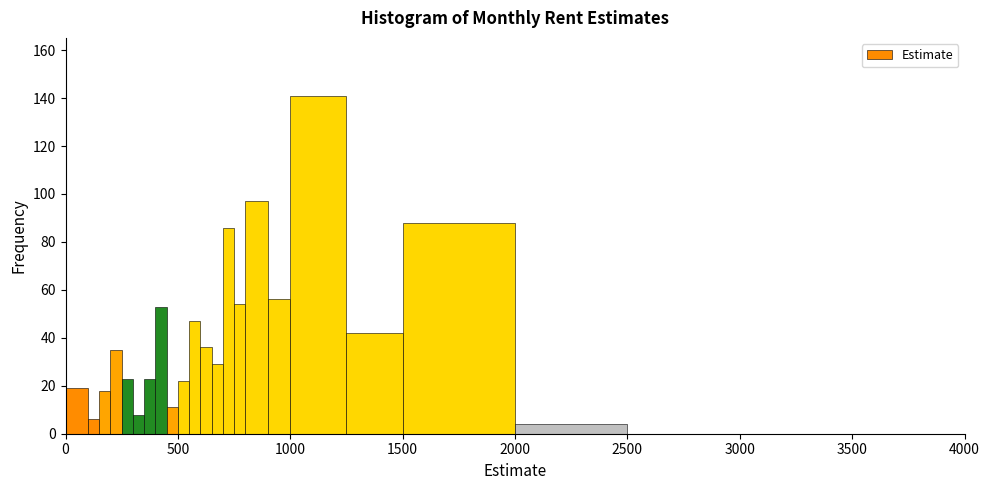

Around what value on the x-axis is the tallest bar? Give the approximate position of its centre, as read against the axis.

1150